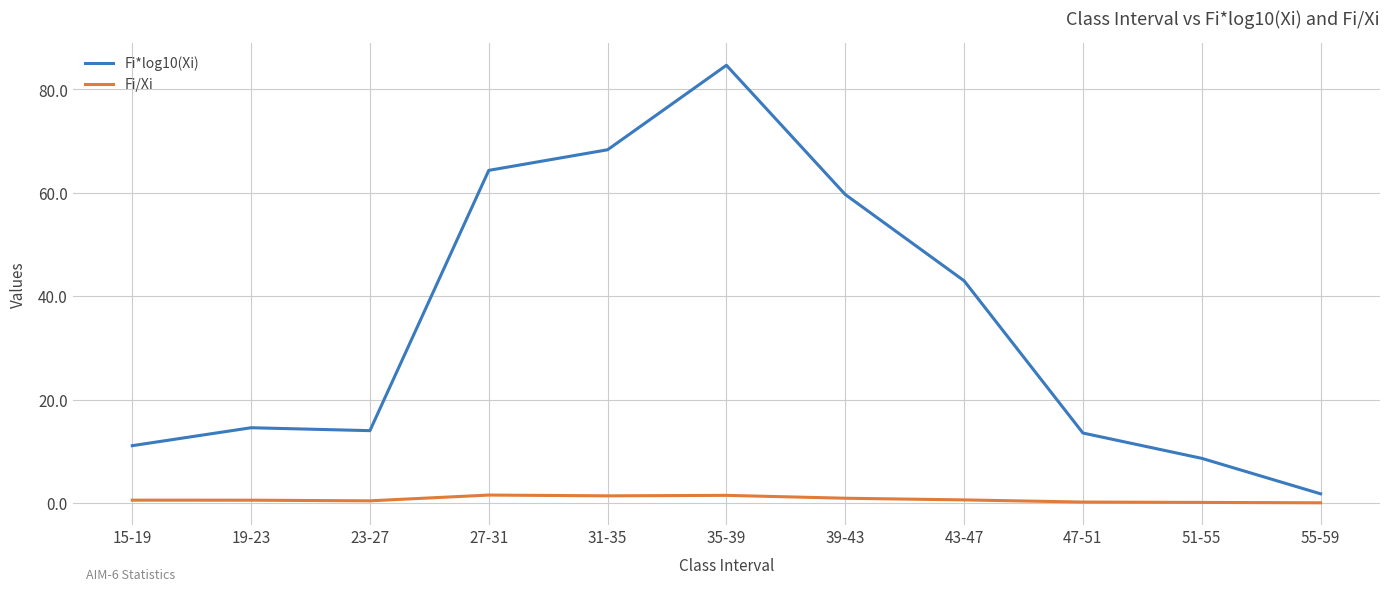

What is the difference between the maximum and minimum values in the Fi*log10(Xi) series?

82.9